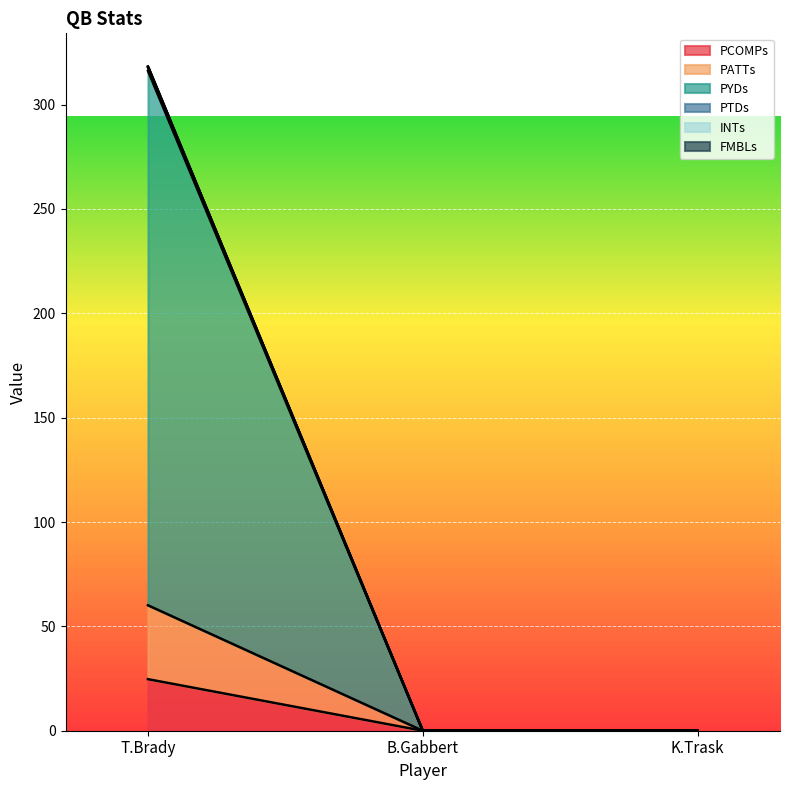

What is the value of the PTDs point at the 1st from the left?

317.8